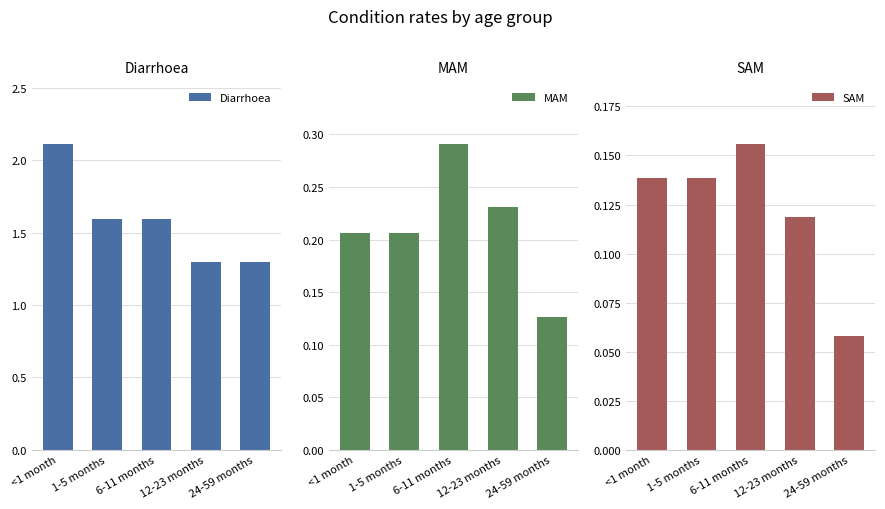

What is the greatest value displayed?

2.1